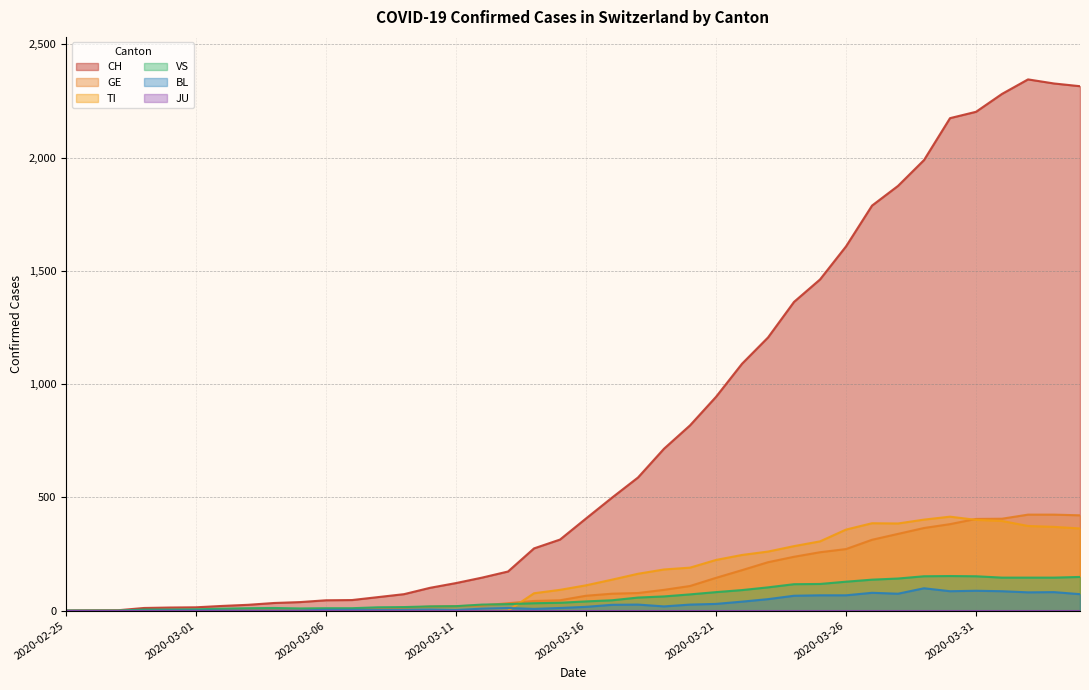

How many positive values does the TI series have?

22